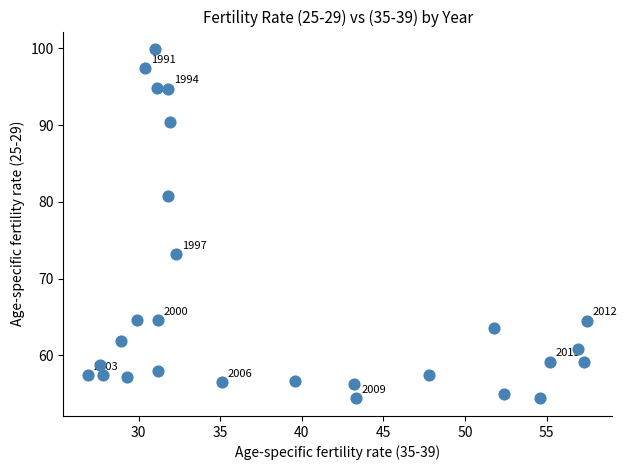

What is the range of Y values (max minus min)?

45.5